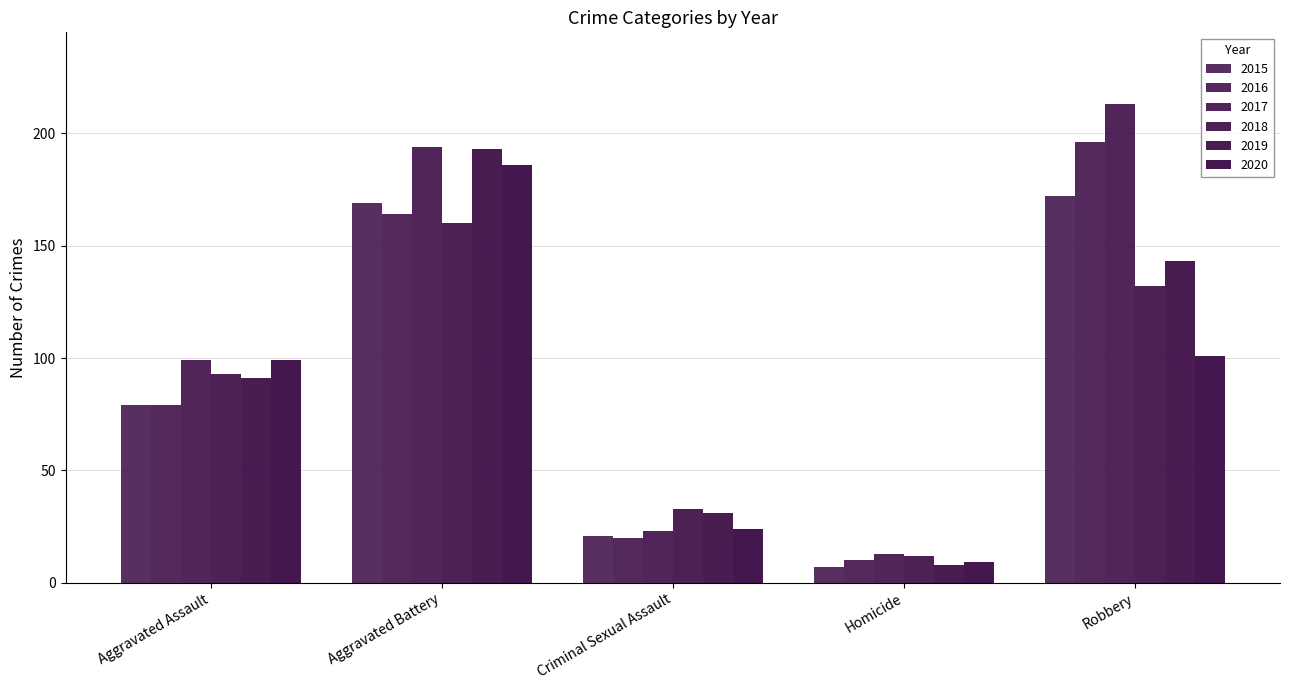

How many data points does each series have?

5